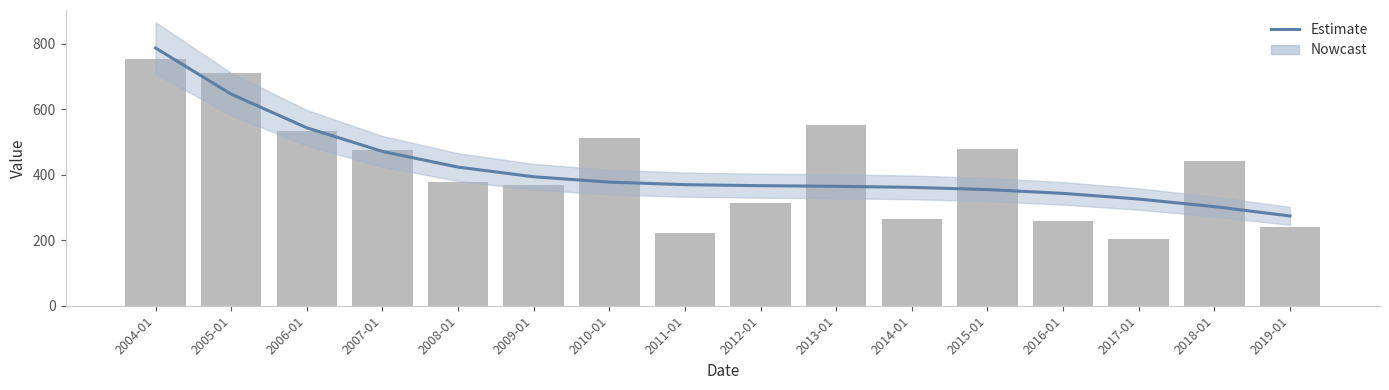

What is the label of the 11th bar from the right?

2009-01